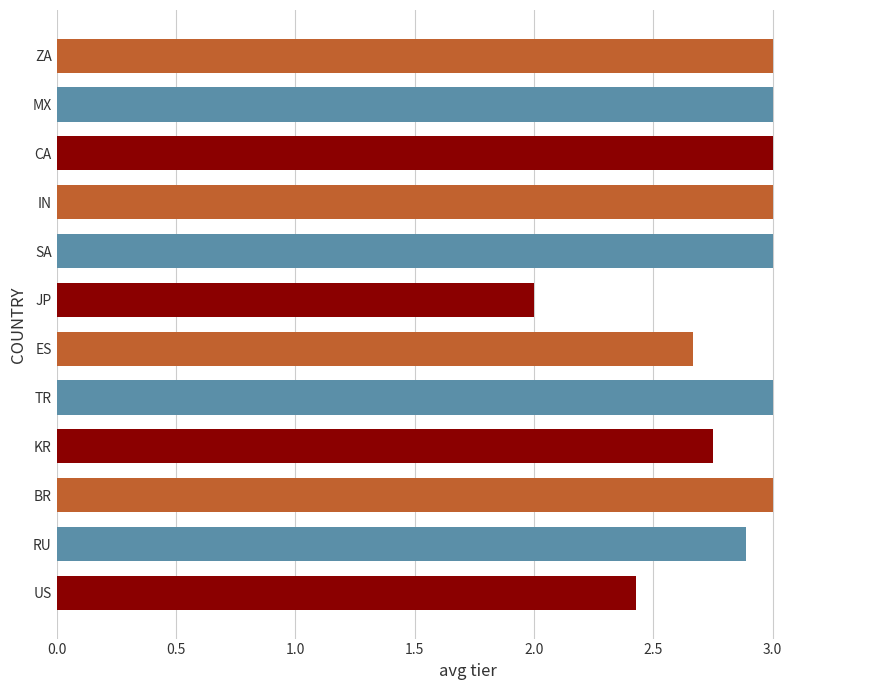

What value does the data have at SA?

3.0